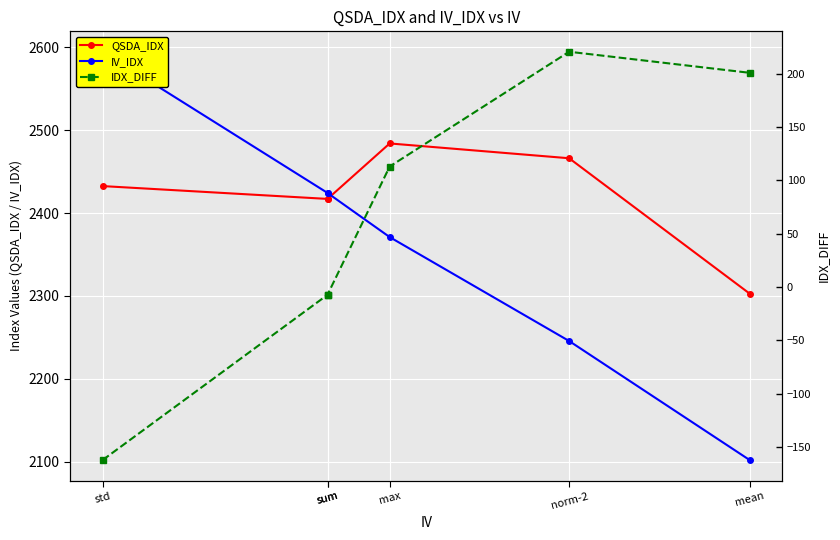

Rank the series at mean from highest to lowest value.

QSDA_IDX, IV_IDX, IDX_DIFF